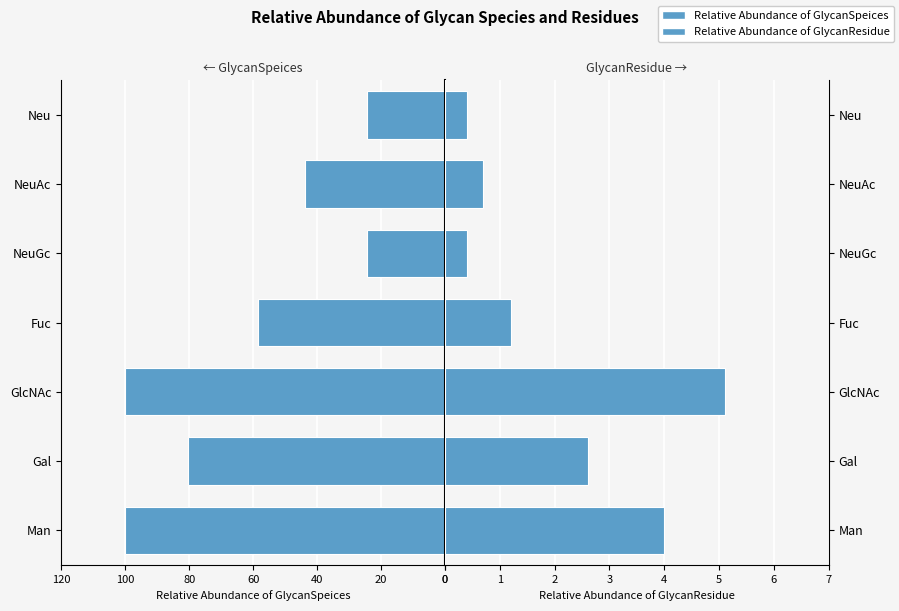

Is the value of Relative Abundance of GlycanResidue at NeuAc greater than the value of Relative Abundance of GlycanSpeices at GlcNAc?

Yes